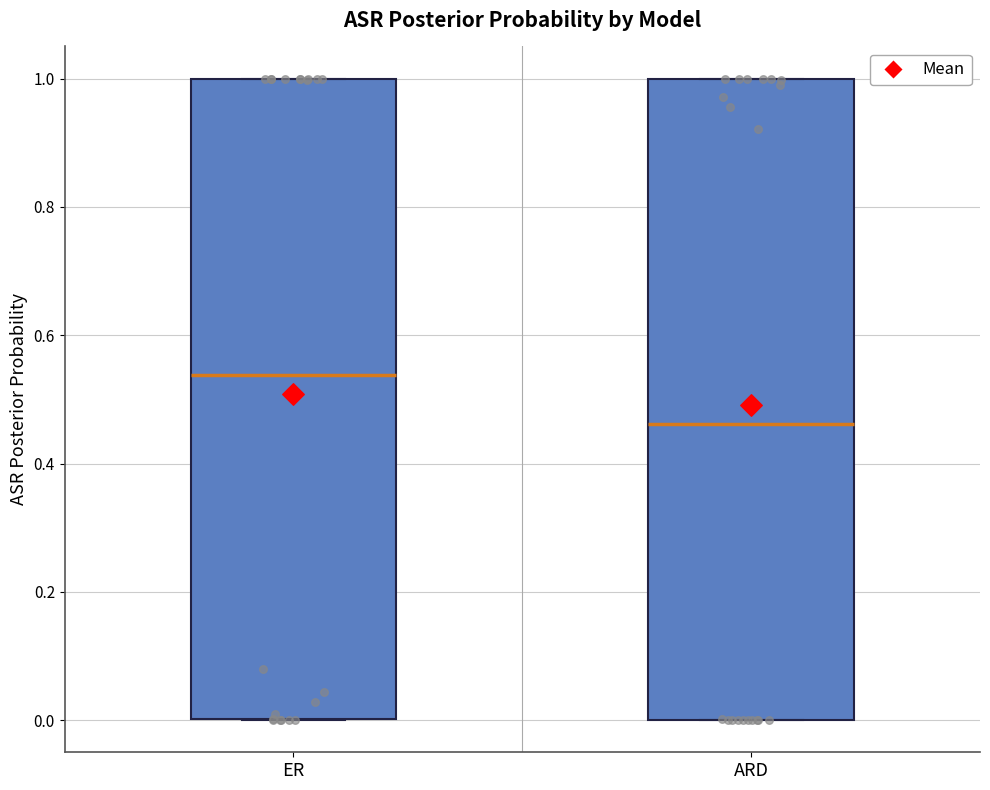

Where is the upper edge of the box for ARD on the y-axis? The values are not printed on the chart, so give them approximately, as read against the axis.

1.00